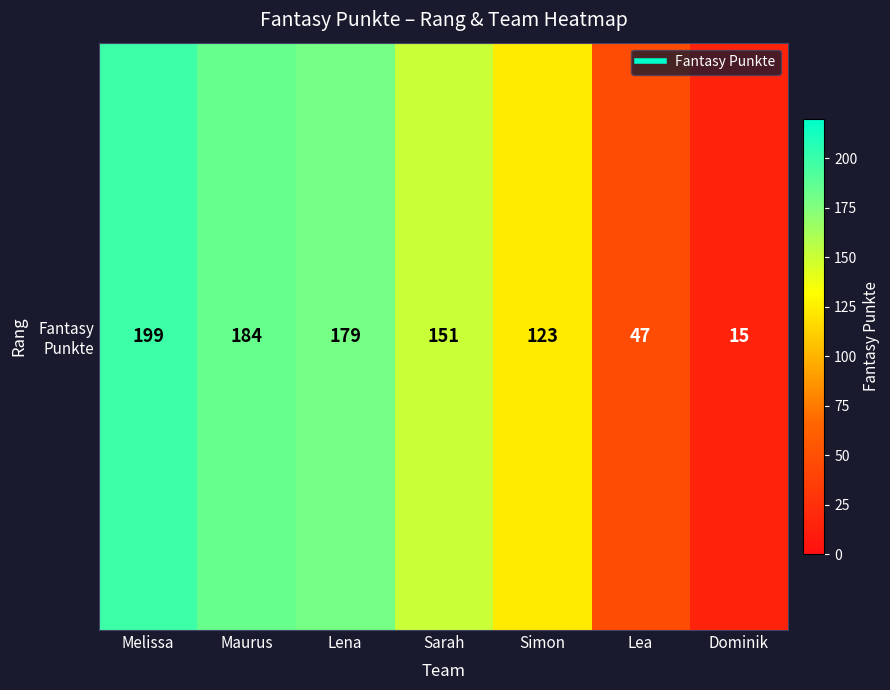

Reading left to right, extract all data points from this chart.

199	184	179	151	123	47	15